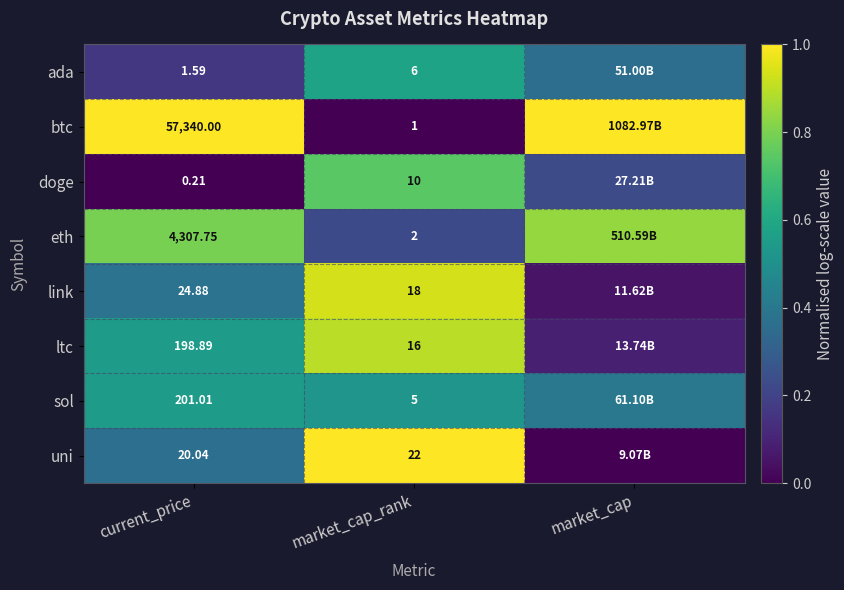

Rank the series at market_cap_rank from lowest to highest value.

btc, eth, sol, ada, doge, ltc, link, uni